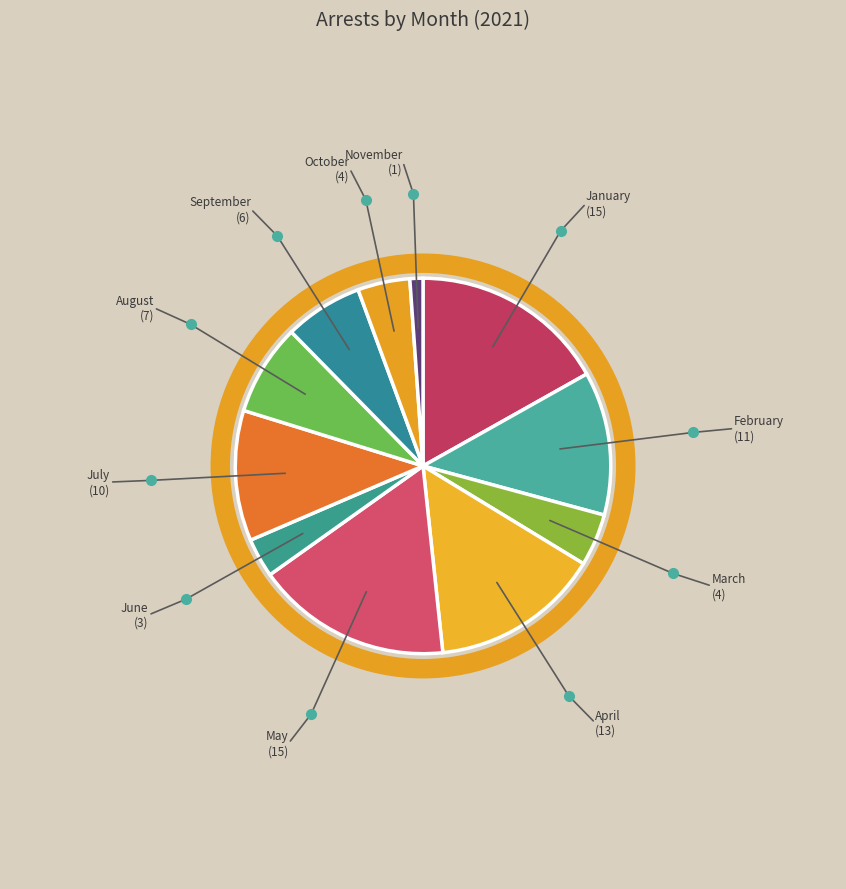

To the nearest percent, what is the average slice percentage?

9%